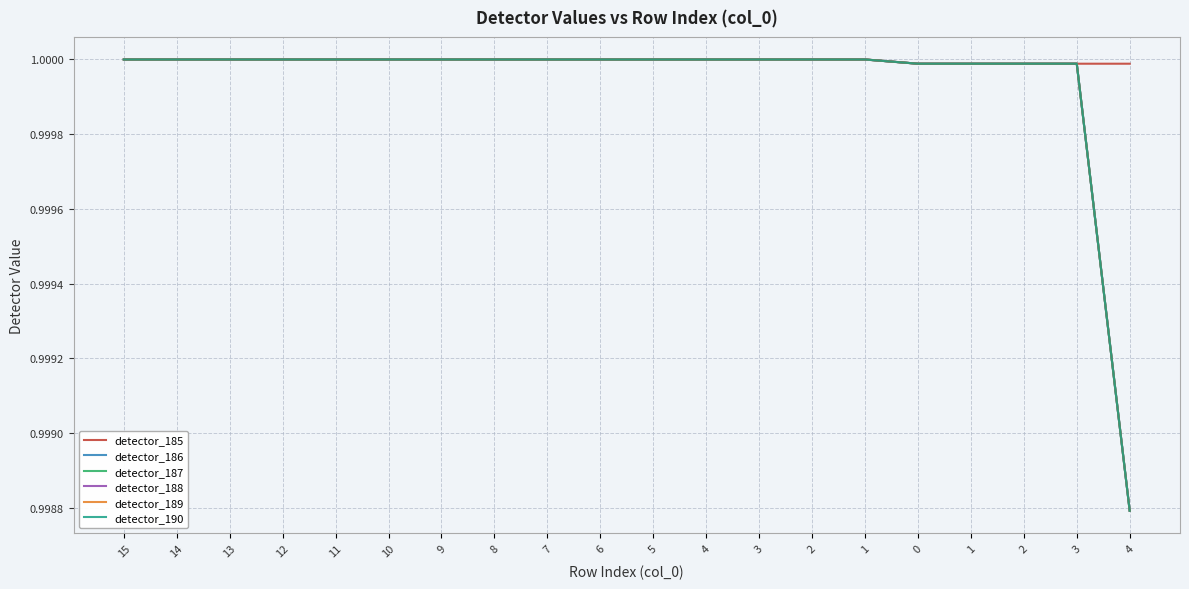

Does the chart display data point markers on the line(s)?

No